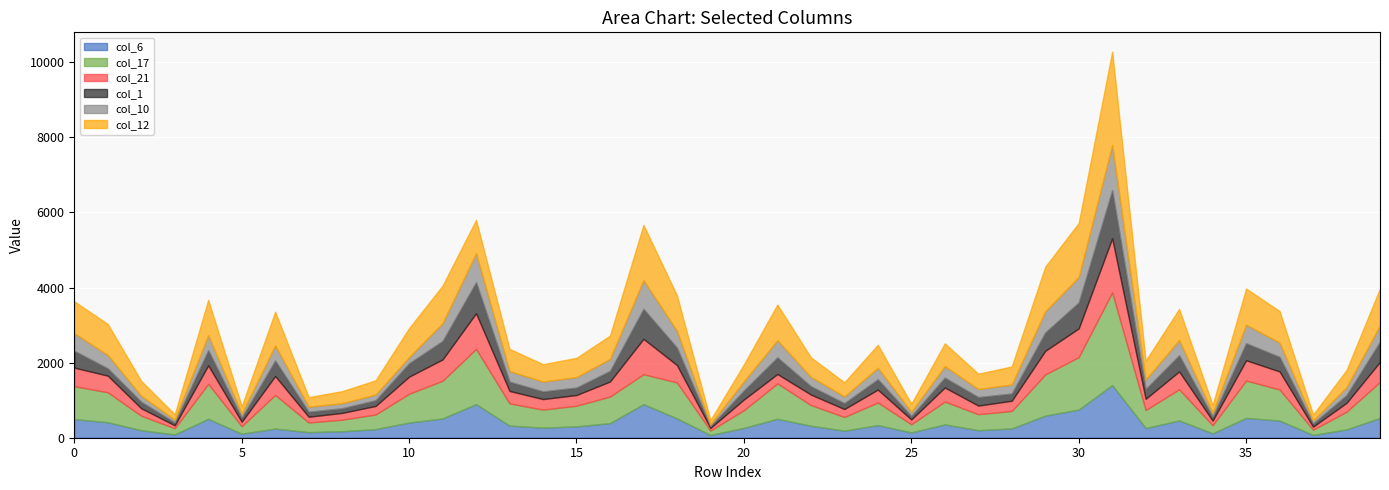

Between which two adjacent categories do col_6 and col_1 first intersect?

4 and 5